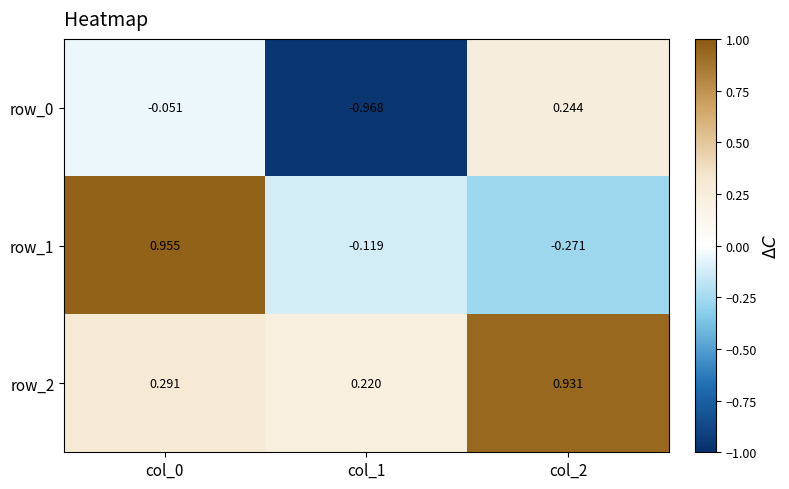

Is the value of row_1 at col_2 greater than the value of row_2 at col_0?

No